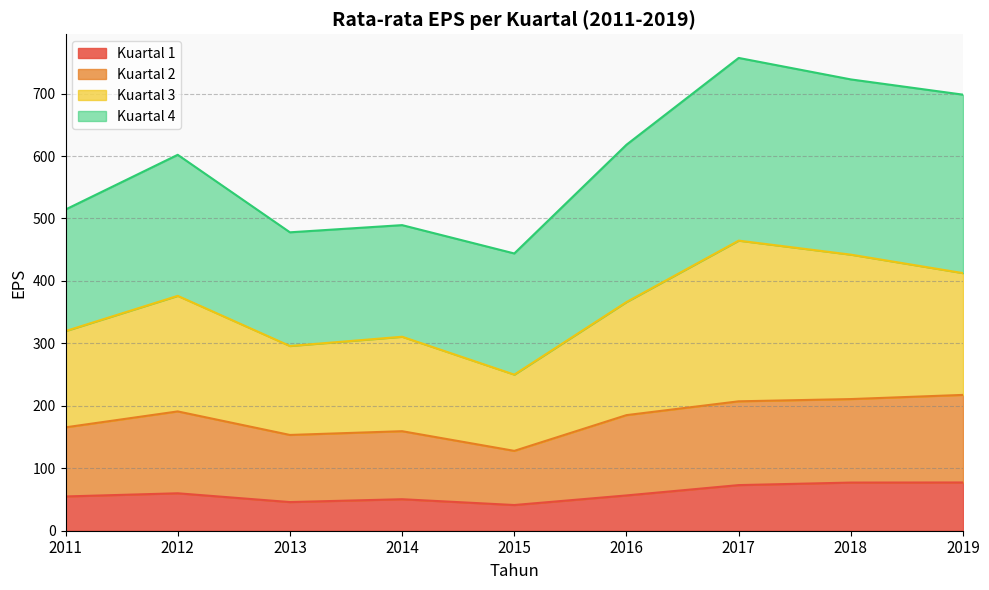

Is it true that Kuartal 1 equals 121.3 at 2019?

False